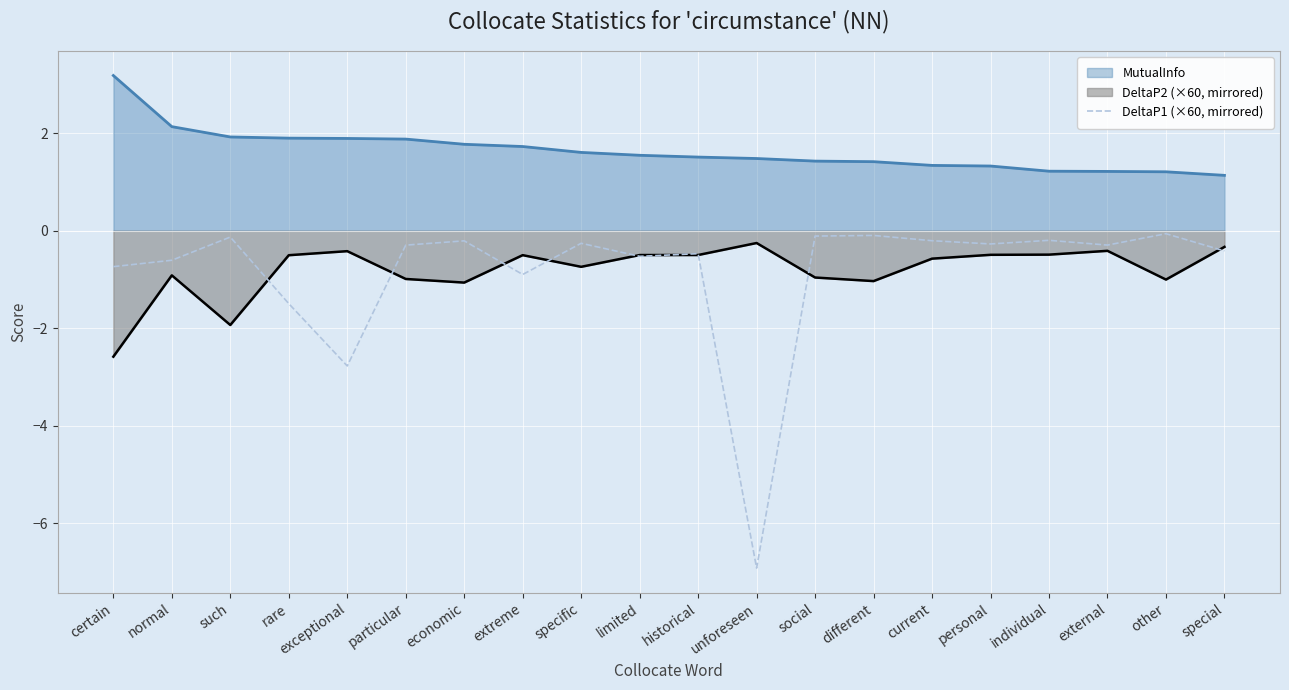

At which category does the data reach its first local valley?

exceptional